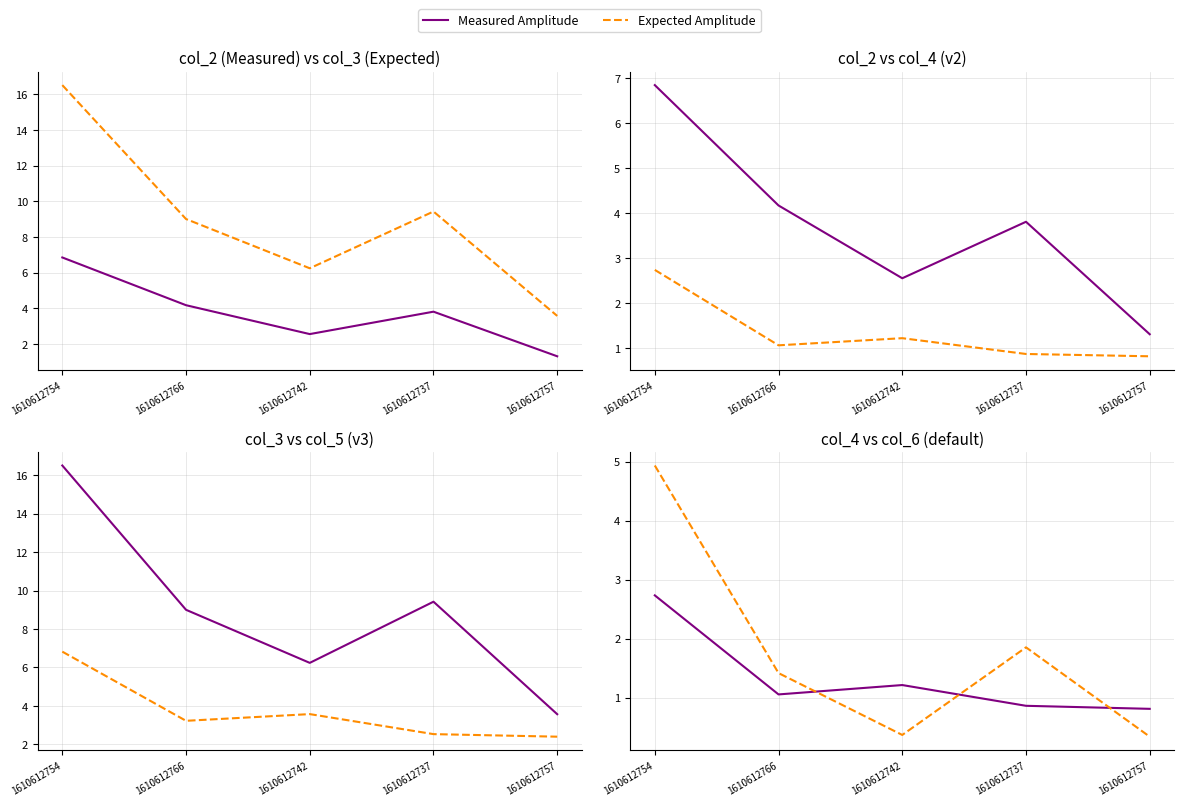

What is the value of the Measured Amplitude point at the 5th from the left?

0.8